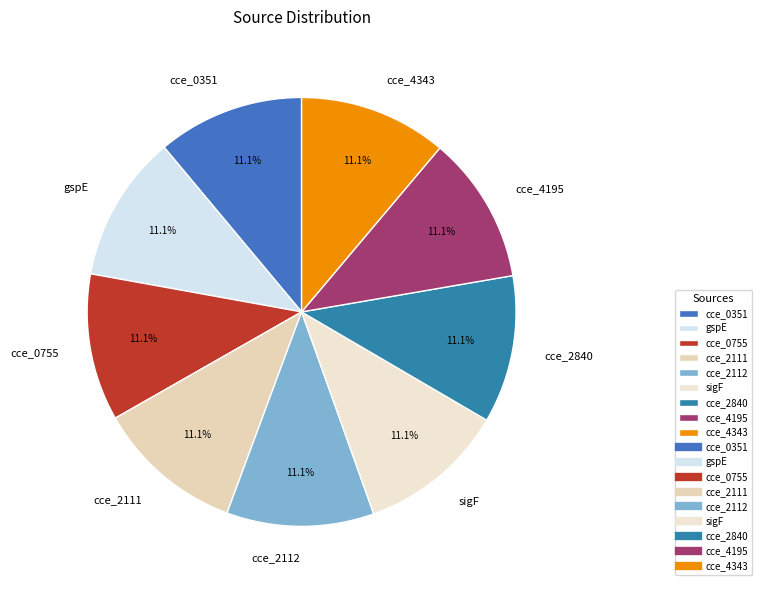

Is there any slice that represents more than half of the pie?

No